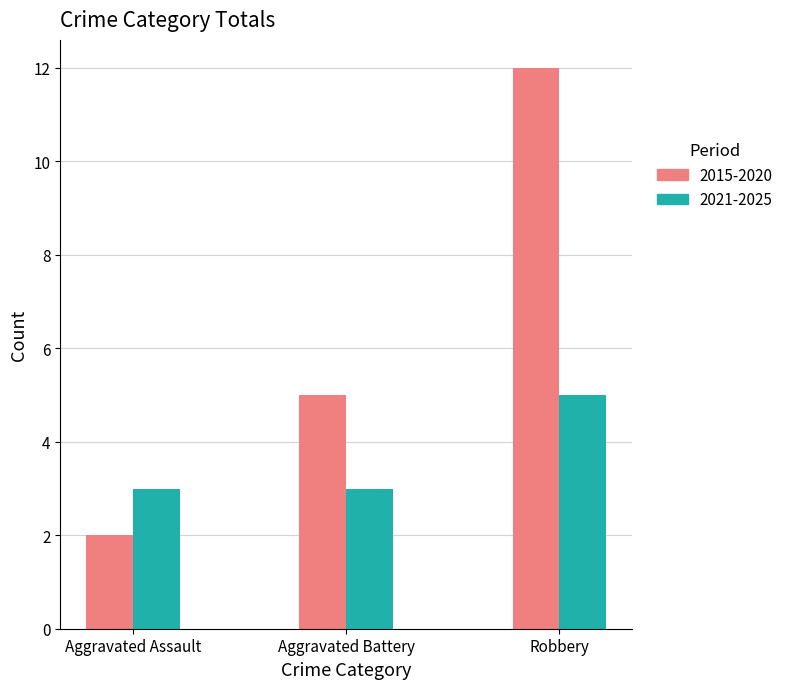

Does the chart contain any negative values?

No